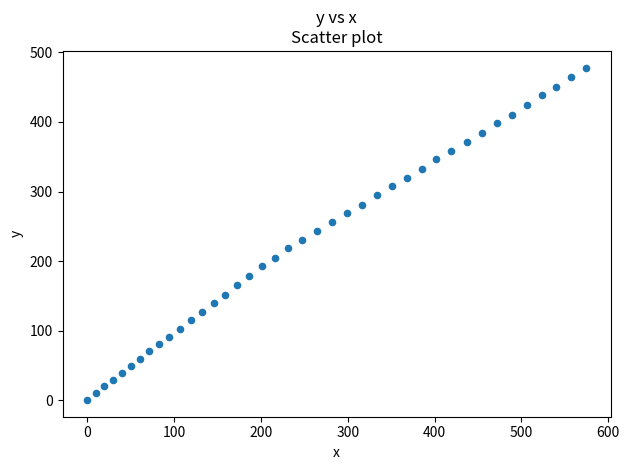

What is the range of Y values (max minus min)?

478.3